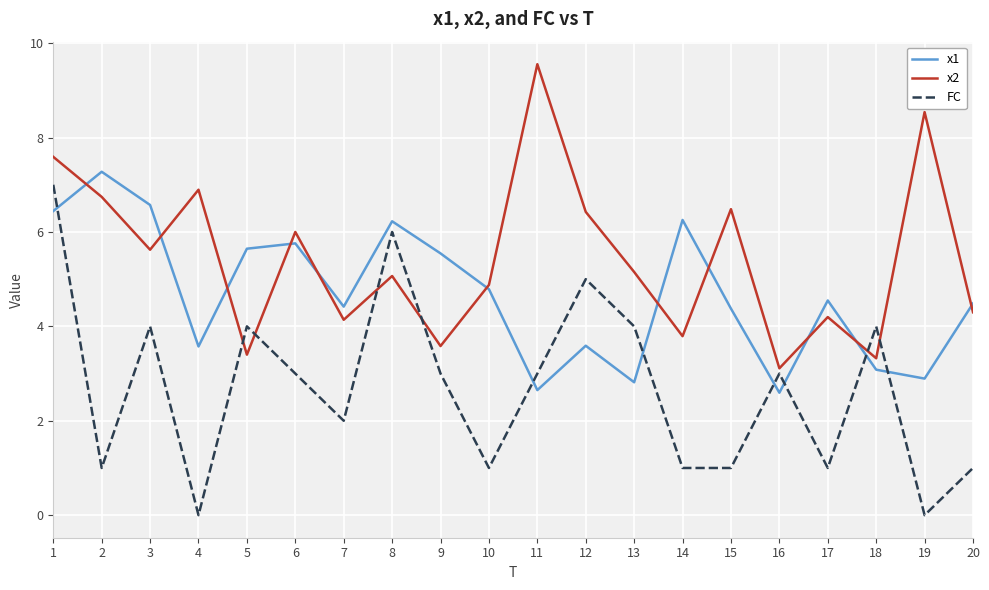

Which series has the largest range (max minus min)?

FC